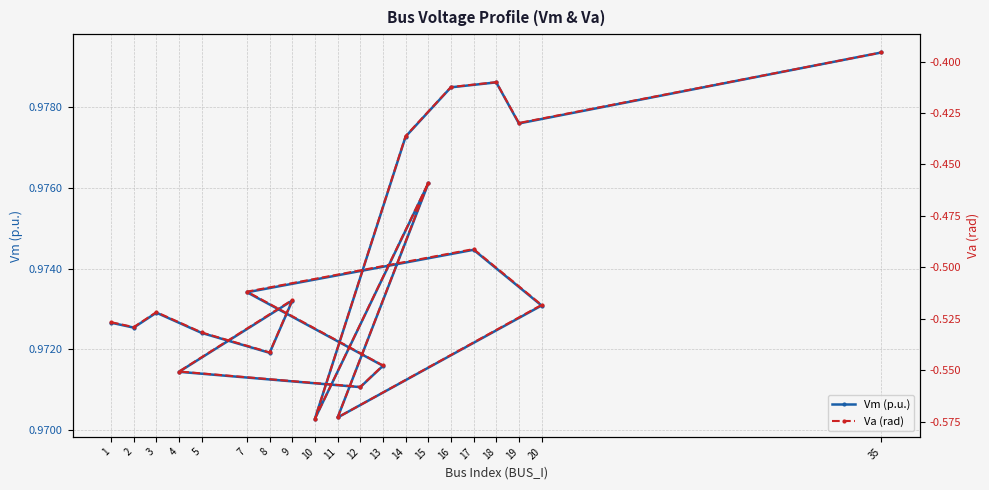

Is this an area chart (filled region under the line)?

No